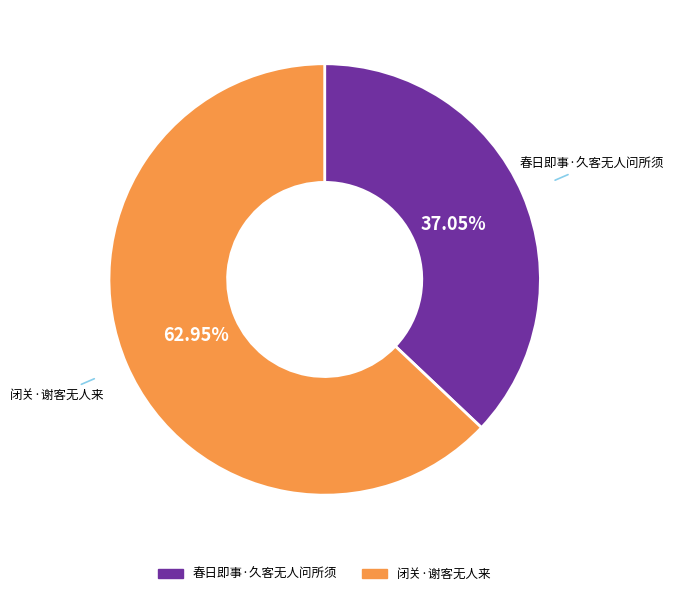

Count the number of slices in the pie.

2